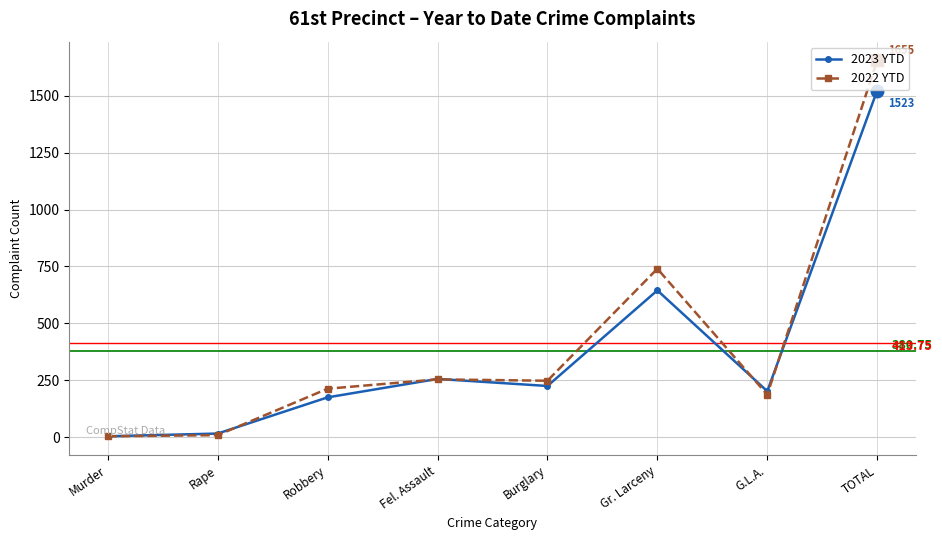

Where does the 2023 YTD series first go above 225?

Fel. Assault